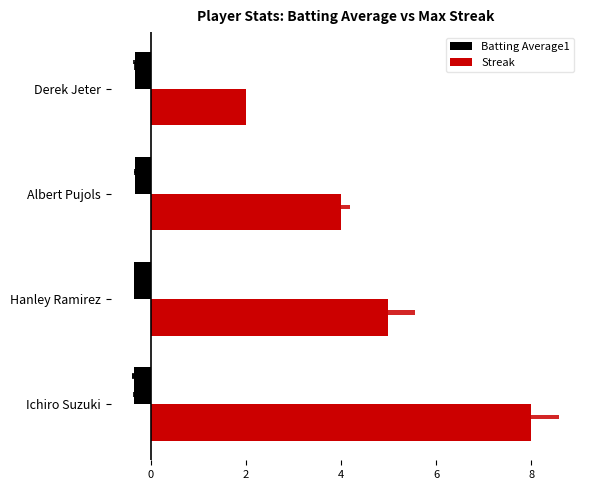

List the series in order of their overall mean, highest first.

Streak, Batting Average1